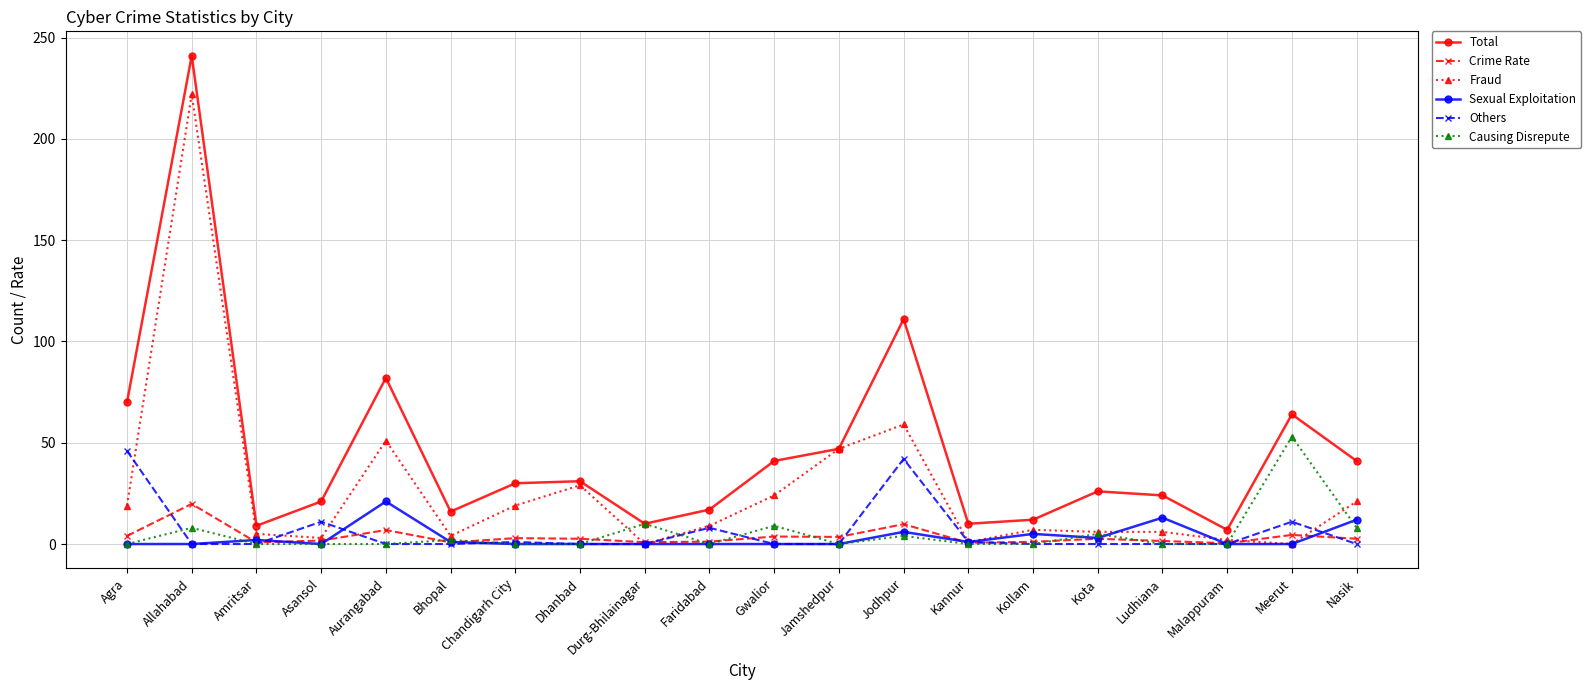

What is the total value across all series at Nasik?

84.6